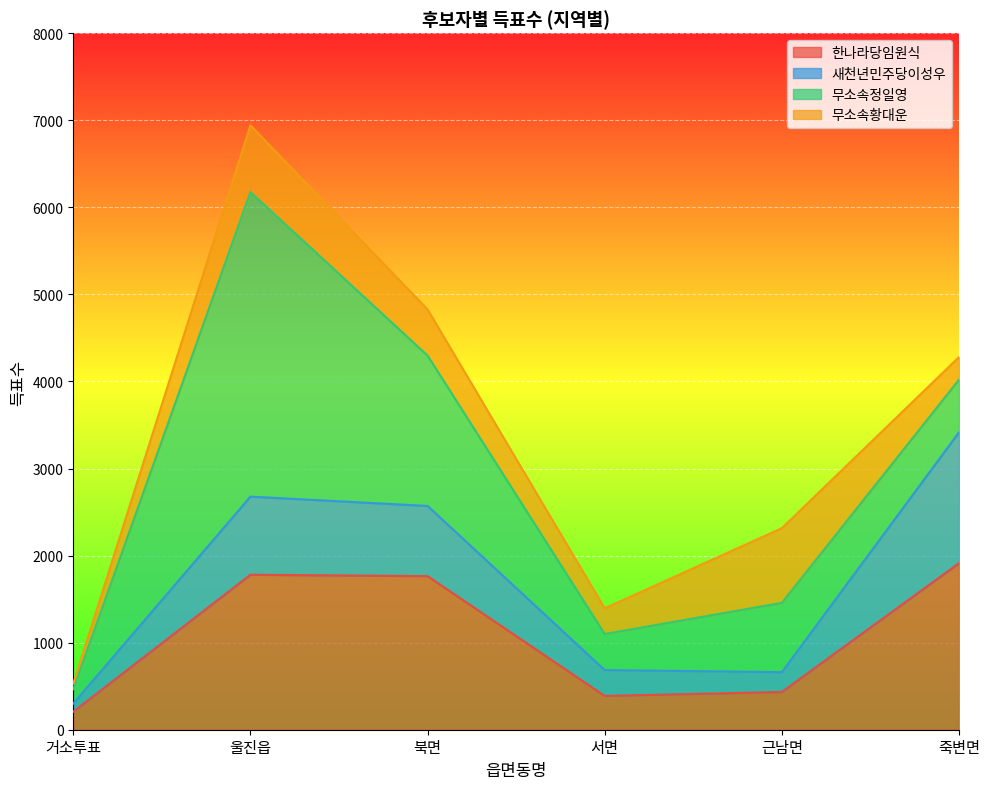

At which category is the sum across all series the highest?

울진읍